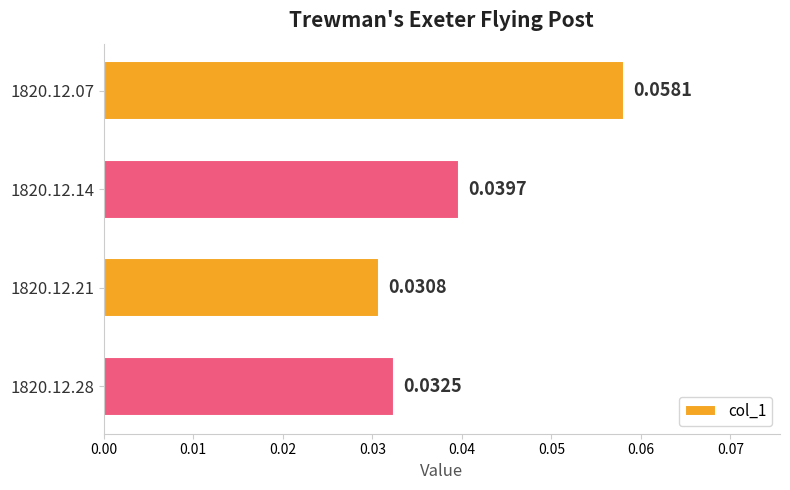

Which has a higher value, 1820.12.21 or 1820.12.07?

1820.12.07